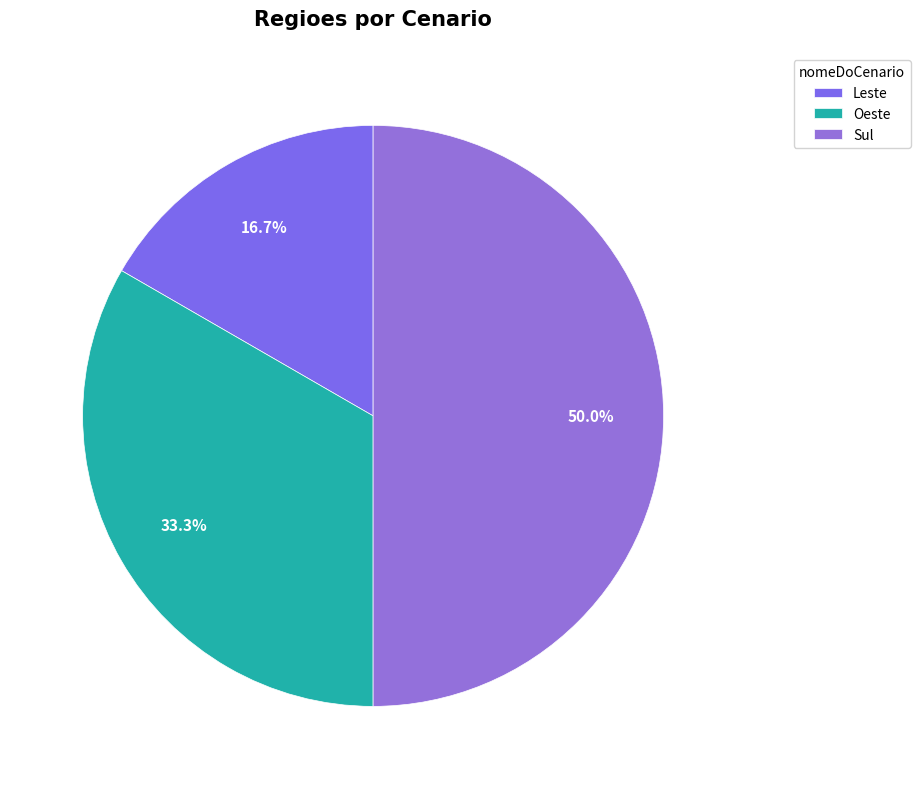

True or false: Oeste accounts for 24% of the total.

False